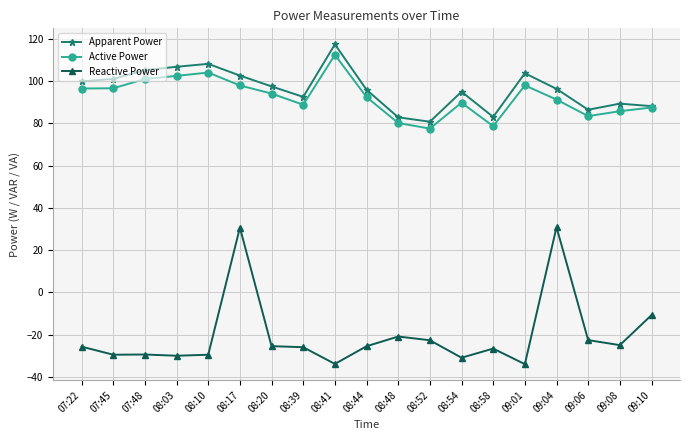

At how many categories does at least one series exceed 110?

1